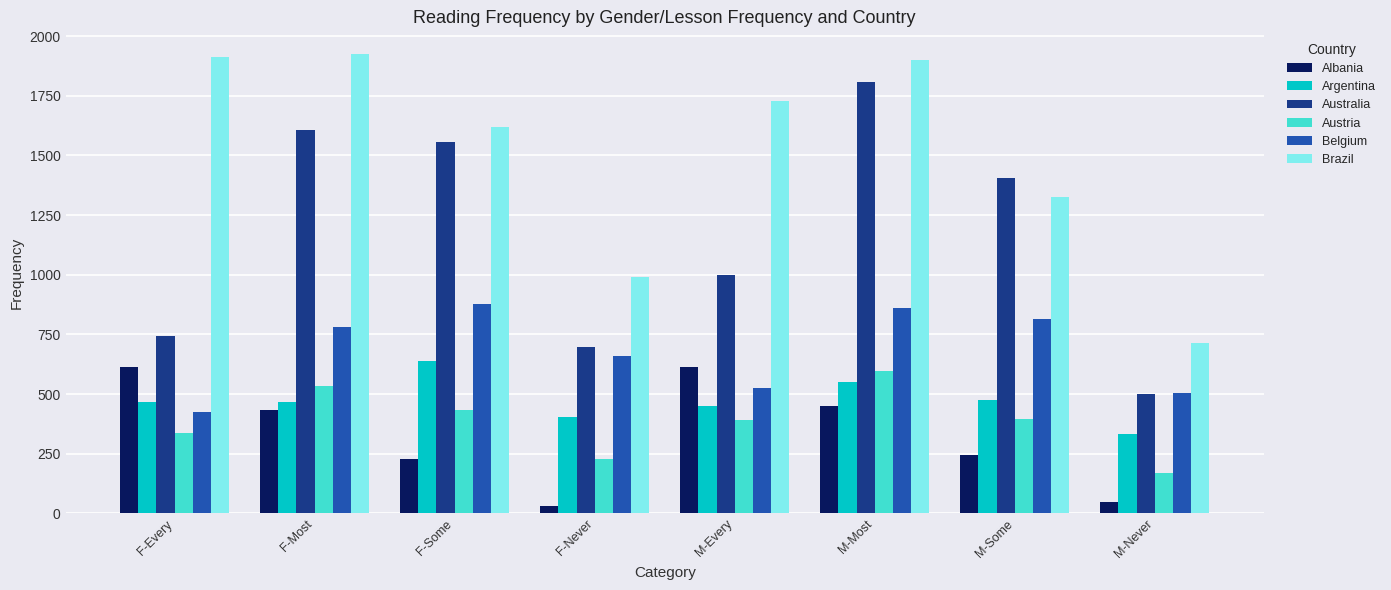

At which category is the sum across all series the highest?

M-Most